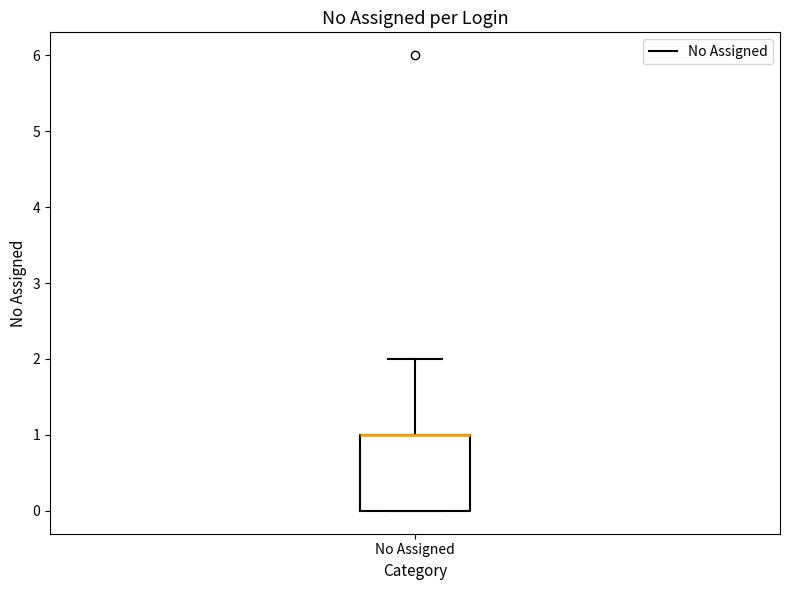

Read this box plot against the y-axis: the position of the median line, the range covered by the box, and the ends of both whiskers. The values are not printed on the chart, so give them approximately, as read against the axis.

median 1 (drawn on the box's upper edge), box 0 to 1, whiskers 0 to 2